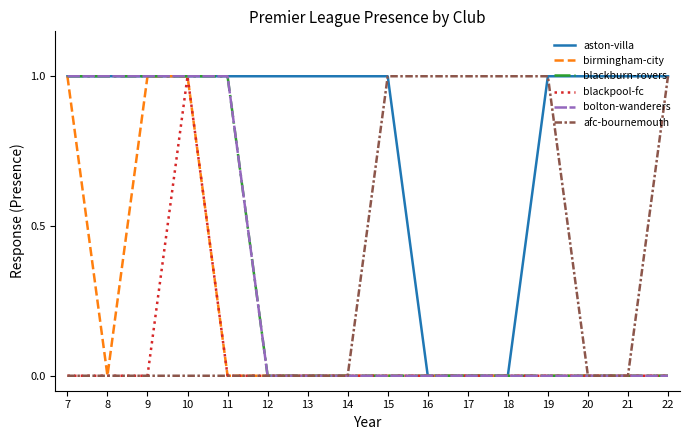

Reading left to right, what are all the values shown in this chart?

aston-villa: 1	1	1	1	1	1	1	1	1	0	0	0	1	1	1	1
birmingham-city: 1	0	1	1	0	0	0	0	0	0	0	0	0	0	0	0
blackburn-rovers: 1	1	1	1	1	0	0	0	0	0	0	0	0	0	0	0
blackpool-fc: 0	0	0	1	0	0	0	0	0	0	0	0	0	0	0	0
bolton-wanderers: 1	1	1	1	1	0	0	0	0	0	0	0	0	0	0	0
afc-bournemouth: 0	0	0	0	0	0	0	0	1	1	1	1	1	0	0	1